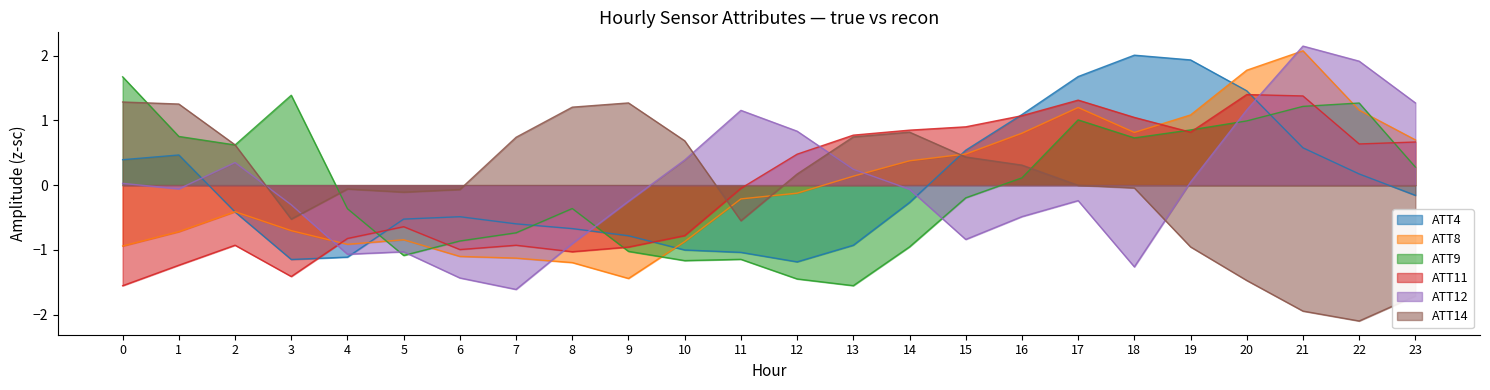

At which category does ATT4 reach its first local peak?

1